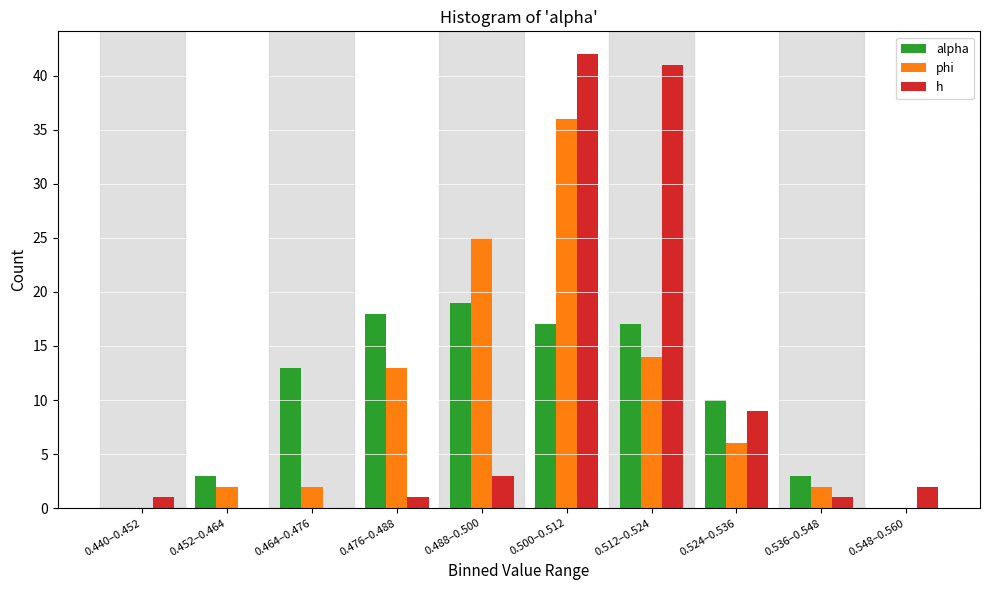

Reading left to right, extract all data points from this chart.

alpha: 0.440–0.452=0	0.452–0.464=3	0.464–0.476=13	0.476–0.488=18	0.488–0.500=19	0.500–0.512=17	0.512–0.524=17	0.524–0.536=10	0.536–0.548=3	0.548–0.560=0
phi: 0.440–0.452=0	0.452–0.464=2	0.464–0.476=2	0.476–0.488=13	0.488–0.500=25	0.500–0.512=36	0.512–0.524=14	0.524–0.536=6	0.536–0.548=2	0.548–0.560=0
h: 0.440–0.452=1	0.452–0.464=0	0.464–0.476=0	0.476–0.488=1	0.488–0.500=3	0.500–0.512=42	0.512–0.524=41	0.524–0.536=9	0.536–0.548=1	0.548–0.560=2